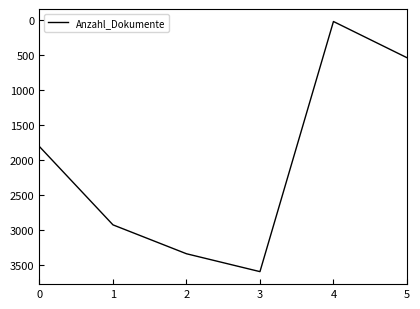

Reading right to left, transcribe all the data shown in this chart.

540	24	3591	3336	2924	1808